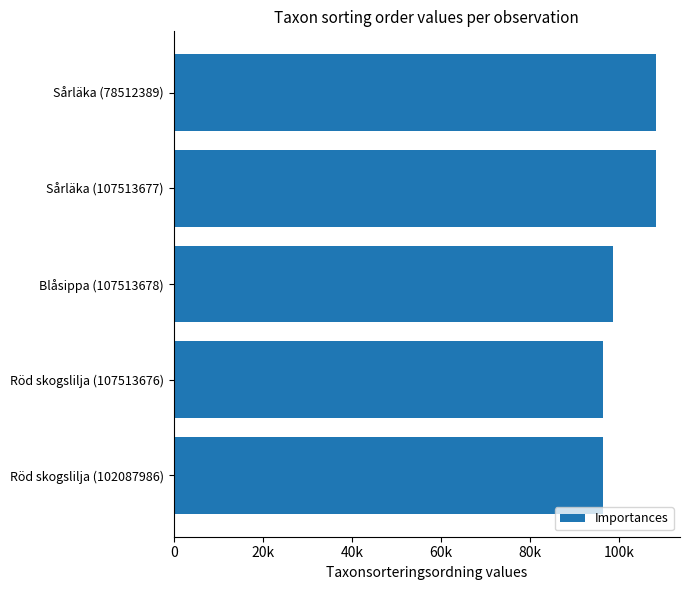

Where is the data nearest to the value 102210?

Blåsippa (107513678)